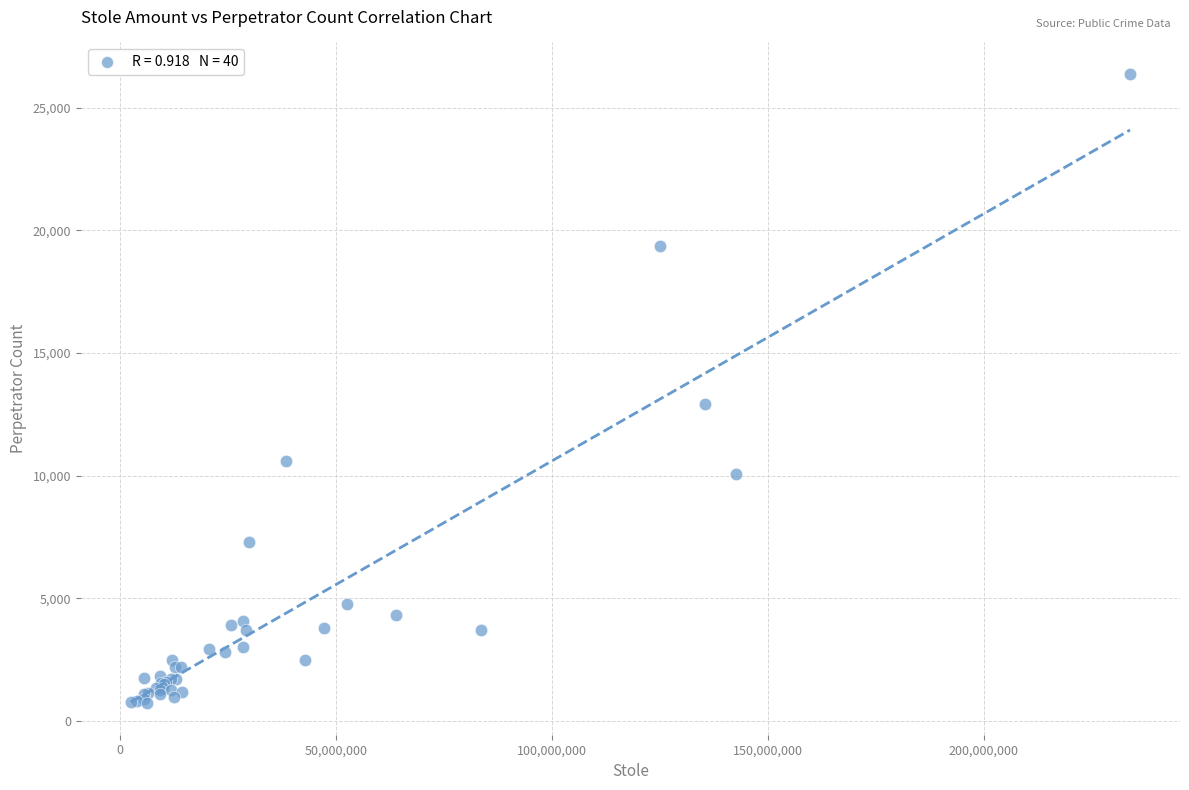

What Y value in the scatter plot is closest to 13550?

12914